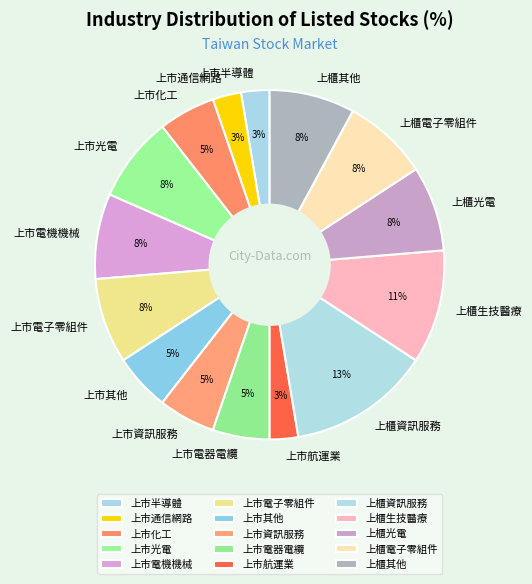

Combined, do 上櫃電子零組件 and 上櫃其他 account for over 50%?

No